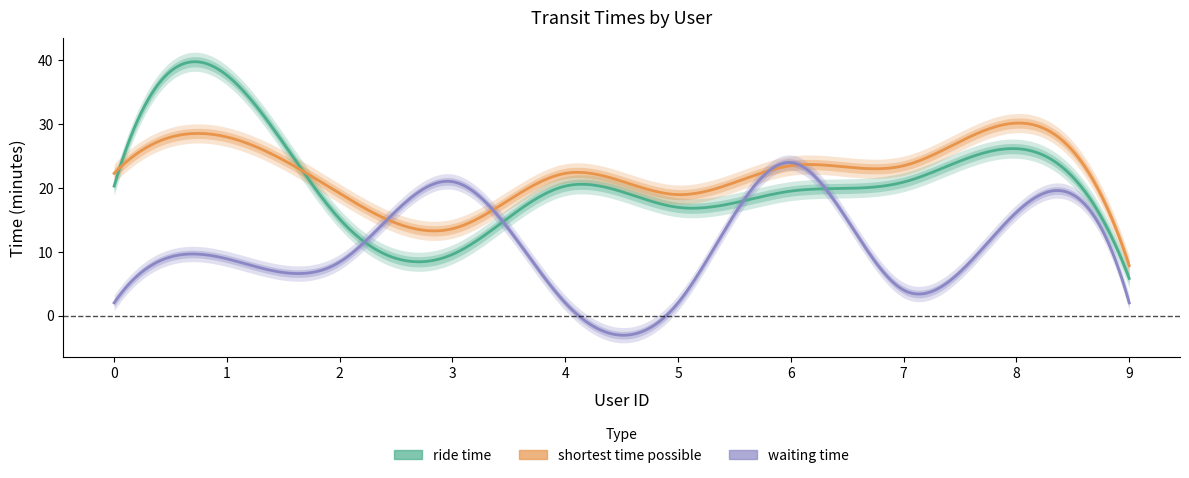

Reading left to right, transcribe all the data shown in this chart.

ride time: 0=20.3	1=37.7	2=15.1	3=9.6	4=20.3	5=17.0	6=19.5	7=20.9	8=26.2	9=5.8
shortest time possible: 0=22.3	1=28.0	2=19.1	3=13.6	4=22.3	5=19.0	6=23.5	7=23.5	8=30.2	9=7.8
waiting time: 0=2.0	1=8.9	2=8.4	3=21.0	4=2.0	5=2.0	6=24.0	7=4.0	8=16.2	9=2.0